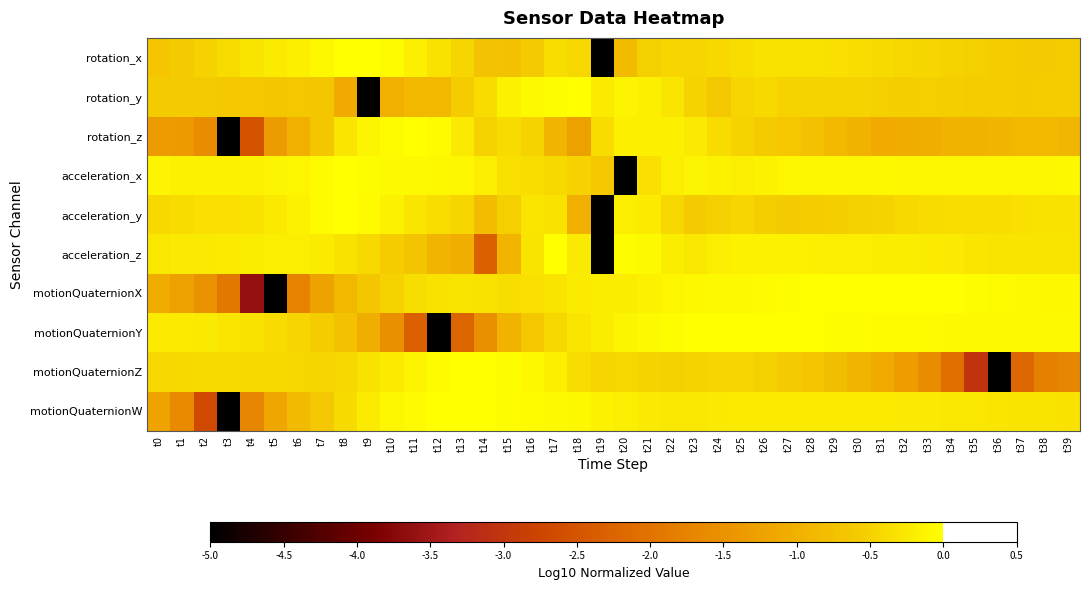

Reading right to left, what are all the values shown in this chart?

rotation_x: t39=-0.6	t38=-0.6	t37=-0.6	t36=-0.6	t35=-0.5	t34=-0.5	t33=-0.5	t32=-0.4	t31=-0.4	t30=-0.4	t29=-0.3	t28=-0.3	t27=-0.3	t26=-0.3	t25=-0.4	t24=-0.4	t23=-0.5	t22=-0.5	t21=-0.5	t20=-0.8	t19=-5.0	t18=-0.4	t17=-0.4	t16=-0.6	t15=-0.7	t14=-0.7	t13=-0.5	t12=-0.3	t11=-0.2	t10=-0.0	t9=0.0	t8=-0.0	t7=-0.1	t6=-0.2	t5=-0.2	t4=-0.3	t3=-0.4	t2=-0.5	t1=-0.6	t0=-0.7
rotation_y: t39=-0.6	t38=-0.6	t37=-0.6	t36=-0.6	t35=-0.6	t34=-0.5	t33=-0.5	t32=-0.5	t31=-0.5	t30=-0.5	t29=-0.5	t28=-0.5	t27=-0.5	t26=-0.4	t25=-0.5	t24=-0.6	t23=-0.5	t22=-0.3	t21=-0.2	t20=-0.1	t19=-0.2	t18=0.0	t17=-0.0	t16=-0.1	t15=-0.2	t14=-0.4	t13=-0.6	t12=-0.9	t11=-0.9	t10=-1.0	t9=-5.0	t8=-1.1	t7=-0.7	t6=-0.6	t5=-0.6	t4=-0.6	t3=-0.6	t2=-0.6	t1=-0.6	t0=-0.6
rotation_z: t39=-0.9	t38=-0.9	t37=-0.9	t36=-0.9	t35=-1.0	t34=-1.0	t33=-1.0	t32=-1.1	t31=-1.1	t30=-1.0	t29=-0.9	t28=-0.7	t27=-0.6	t26=-0.6	t25=-0.5	t24=-0.4	t23=-0.2	t22=-0.2	t21=-0.2	t20=-0.2	t19=-0.4	t18=-1.3	t17=-0.9	t16=-0.5	t15=-0.4	t14=-0.5	t13=-0.2	t12=-0.1	t11=0.0	t10=-0.1	t9=-0.1	t8=-0.3	t7=-0.7	t6=-1.0	t5=-1.3	t4=-2.5	t3=-5.0	t2=-1.6	t1=-1.4	t0=-1.3
acceleration_x: t39=-0.1	t38=-0.1	t37=-0.1	t36=-0.1	t35=-0.1	t34=-0.1	t33=-0.1	t32=-0.1	t31=-0.1	t30=-0.1	t29=-0.1	t28=-0.1	t27=-0.1	t26=-0.1	t25=-0.2	t24=-0.2	t23=-0.1	t22=-0.2	t21=-0.3	t20=-5.0	t19=-0.6	t18=-0.5	t17=-0.4	t16=-0.4	t15=-0.3	t14=-0.2	t13=-0.1	t12=-0.1	t11=-0.1	t10=-0.1	t9=-0.0	t8=0.0	t7=-0.1	t6=-0.1	t5=-0.1	t4=-0.1	t3=-0.1	t2=-0.1	t1=-0.1	t0=-0.1
acceleration_y: t39=-0.3	t38=-0.3	t37=-0.4	t36=-0.4	t35=-0.4	t34=-0.4	t33=-0.4	t32=-0.4	t31=-0.5	t30=-0.5	t29=-0.5	t28=-0.6	t27=-0.6	t26=-0.5	t25=-0.5	t24=-0.5	t23=-0.6	t22=-0.4	t21=-0.2	t20=-0.2	t19=-5.0	t18=-1.0	t17=-0.3	t16=-0.3	t15=-0.5	t14=-0.8	t13=-0.5	t12=-0.4	t11=-0.3	t10=-0.2	t9=-0.1	t8=0.0	t7=-0.1	t6=-0.1	t5=-0.2	t4=-0.3	t3=-0.3	t2=-0.3	t1=-0.4	t0=-0.4
acceleration_z: t39=-0.3	t38=-0.3	t37=-0.3	t36=-0.3	t35=-0.3	t34=-0.2	t33=-0.2	t32=-0.2	t31=-0.2	t30=-0.2	t29=-0.2	t28=-0.2	t27=-0.2	t26=-0.1	t25=-0.1	t24=-0.2	t23=-0.3	t22=-0.2	t21=-0.1	t20=-0.0	t19=-5.0	t18=-0.2	t17=0.0	t16=-0.3	t15=-0.9	t14=-2.3	t13=-1.0	t12=-0.9	t11=-0.7	t10=-0.6	t9=-0.4	t8=-0.3	t7=-0.2	t6=-0.2	t5=-0.2	t4=-0.2	t3=-0.2	t2=-0.2	t1=-0.2	t0=-0.3
motionQuaternionX: t39=-0.1	t38=-0.1	t37=-0.1	t36=-0.0	t35=-0.0	t34=-0.0	t33=-0.0	t32=-0.0	t31=0.0	t30=-0.0	t29=-0.0	t28=-0.0	t27=-0.0	t26=-0.0	t25=-0.1	t24=-0.1	t23=-0.1	t22=-0.1	t21=-0.2	t20=-0.2	t19=-0.2	t18=-0.2	t17=-0.3	t16=-0.3	t15=-0.4	t14=-0.3	t13=-0.3	t12=-0.3	t11=-0.4	t10=-0.5	t9=-0.7	t8=-0.9	t7=-1.2	t6=-1.8	t5=-5.0	t4=-3.6	t3=-1.9	t2=-1.5	t1=-1.3	t0=-1.1
motionQuaternionY: t39=-0.1	t38=-0.1	t37=-0.1	t36=-0.1	t35=-0.1	t34=-0.1	t33=-0.1	t32=-0.0	t31=-0.0	t30=-0.0	t29=-0.0	t28=-0.0	t27=-0.0	t26=-0.0	t25=-0.0	t24=0.0	t23=-0.0	t22=-0.0	t21=-0.1	t20=-0.1	t19=-0.2	t18=-0.3	t17=-0.4	t16=-0.6	t15=-1.0	t14=-1.6	t13=-2.2	t12=-5.0	t11=-2.3	t10=-1.5	t9=-1.0	t8=-0.7	t7=-0.6	t6=-0.5	t5=-0.4	t4=-0.3	t3=-0.3	t2=-0.3	t1=-0.2	t0=-0.2
motionQuaternionZ: t39=-1.7	t38=-1.8	t37=-2.2	t36=-5.0	t35=-3.0	t34=-2.1	t33=-1.6	t32=-1.3	t31=-1.1	t30=-0.9	t29=-0.8	t28=-0.7	t27=-0.6	t26=-0.5	t25=-0.5	t24=-0.5	t23=-0.5	t22=-0.5	t21=-0.5	t20=-0.4	t19=-0.5	t18=-0.4	t17=-0.2	t16=-0.1	t15=-0.0	t14=0.0	t13=-0.0	t12=-0.0	t11=-0.1	t10=-0.2	t9=-0.3	t8=-0.4	t7=-0.5	t6=-0.4	t5=-0.4	t4=-0.4	t3=-0.4	t2=-0.4	t1=-0.4	t0=-0.4
motionQuaternionW: t39=-0.3	t38=-0.3	t37=-0.3	t36=-0.3	t35=-0.3	t34=-0.3	t33=-0.2	t32=-0.2	t31=-0.2	t30=-0.2	t29=-0.2	t28=-0.2	t27=-0.2	t26=-0.2	t25=-0.2	t24=-0.2	t23=-0.3	t22=-0.3	t21=-0.2	t20=-0.2	t19=-0.1	t18=-0.1	t17=-0.1	t16=-0.0	t15=-0.0	t14=-0.0	t13=0.0	t12=-0.0	t11=-0.0	t10=-0.1	t9=-0.2	t8=-0.4	t7=-0.6	t6=-0.9	t5=-1.2	t4=-1.7	t3=-5.0	t2=-2.7	t1=-1.7	t0=-1.2